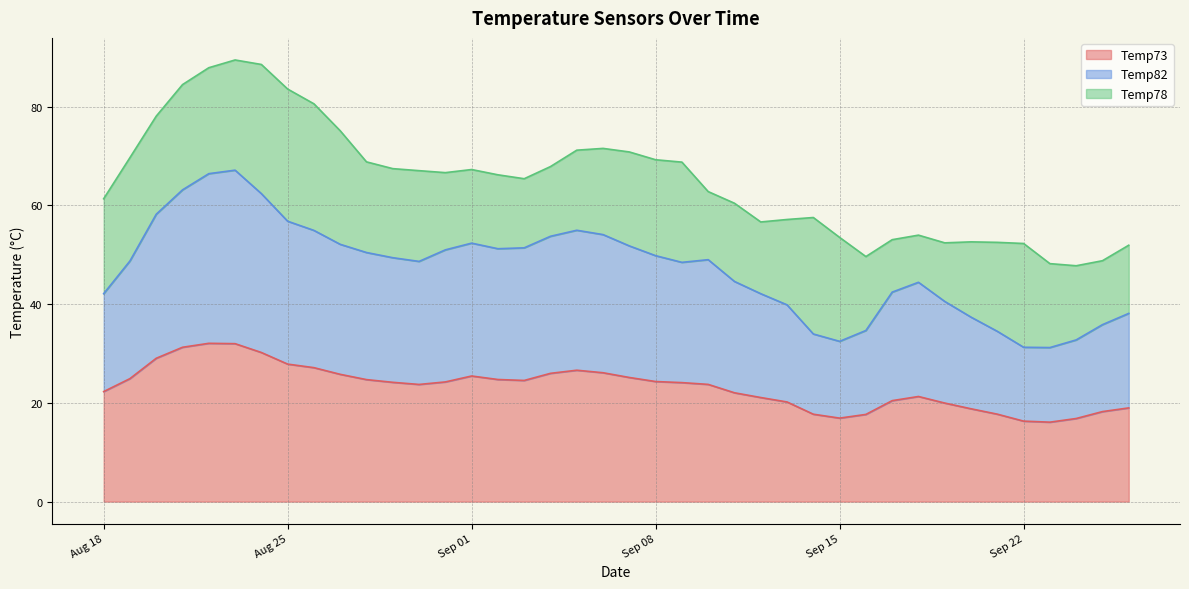

What is the sum of all Temp73 values?

930.2